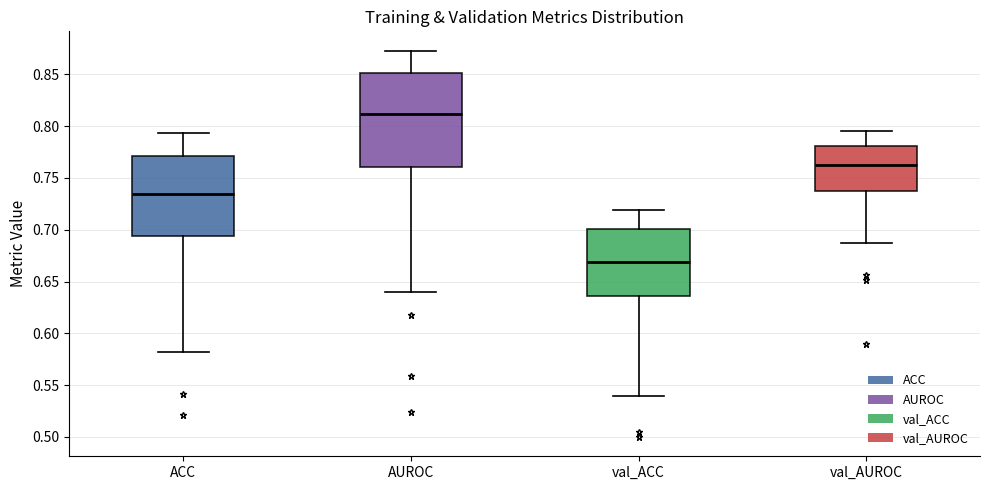

Where does the lower whisker of the box for AUROC end on the y-axis? The values are not printed on the chart, so give them approximately, as read against the axis.

0.640